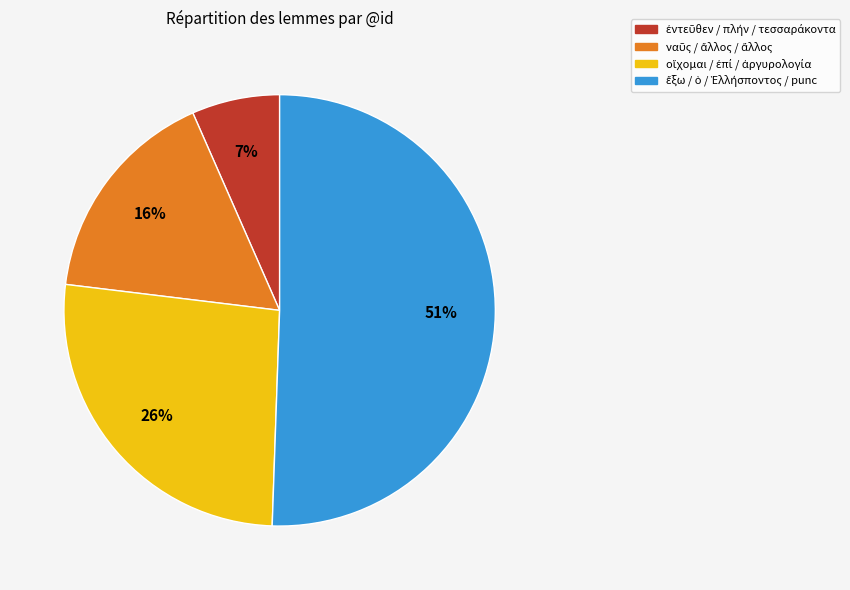

To the nearest percent, what is the average slice percentage?

25%